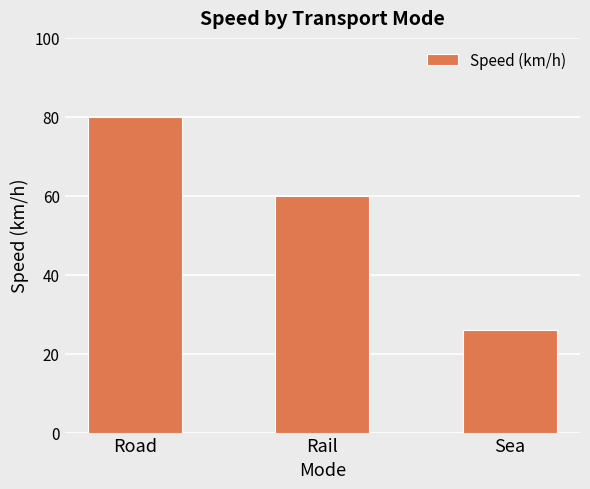

Between Sea and Rail, which is larger?

Rail